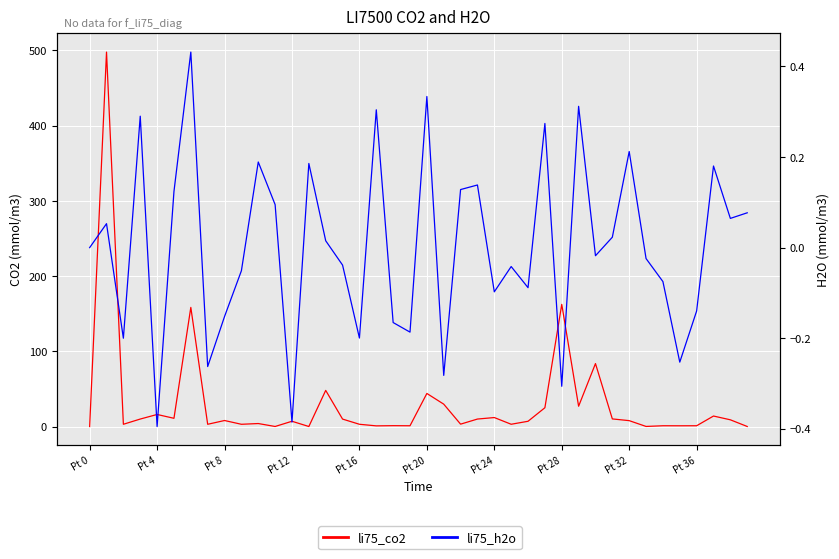

What position from the right is 38?

2